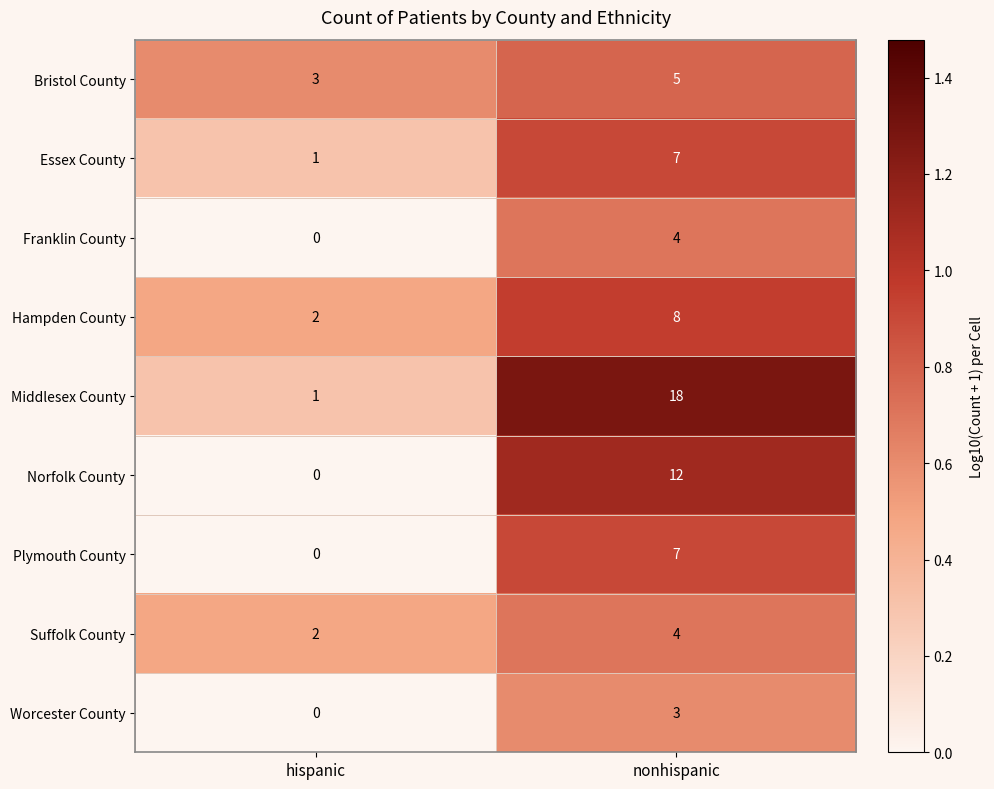

Which category has the lowest value across all series?

hispanic